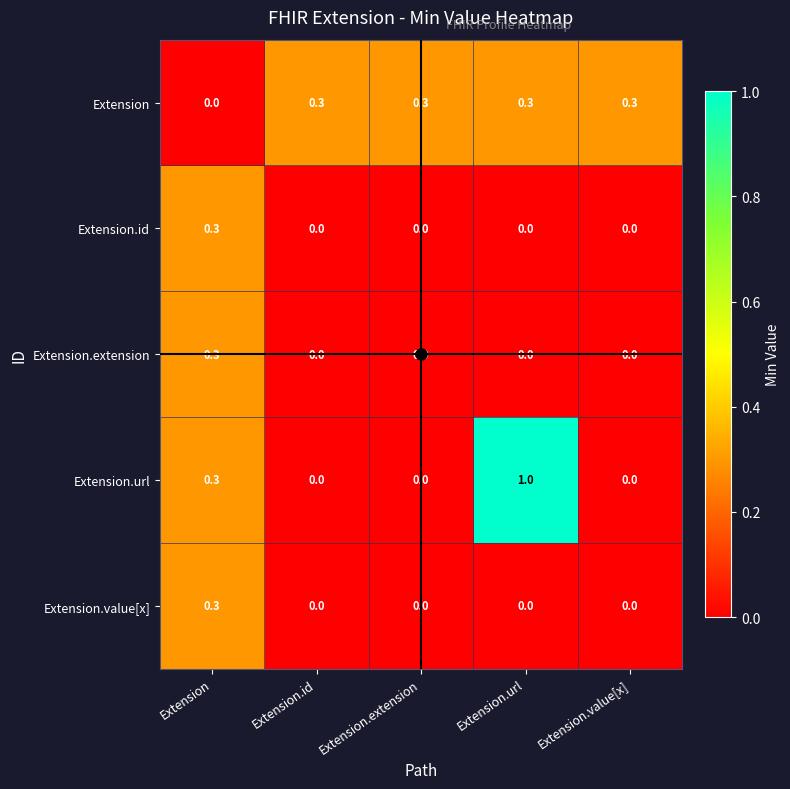

What is the difference between the highest and lowest values at Extension.id?

0.3